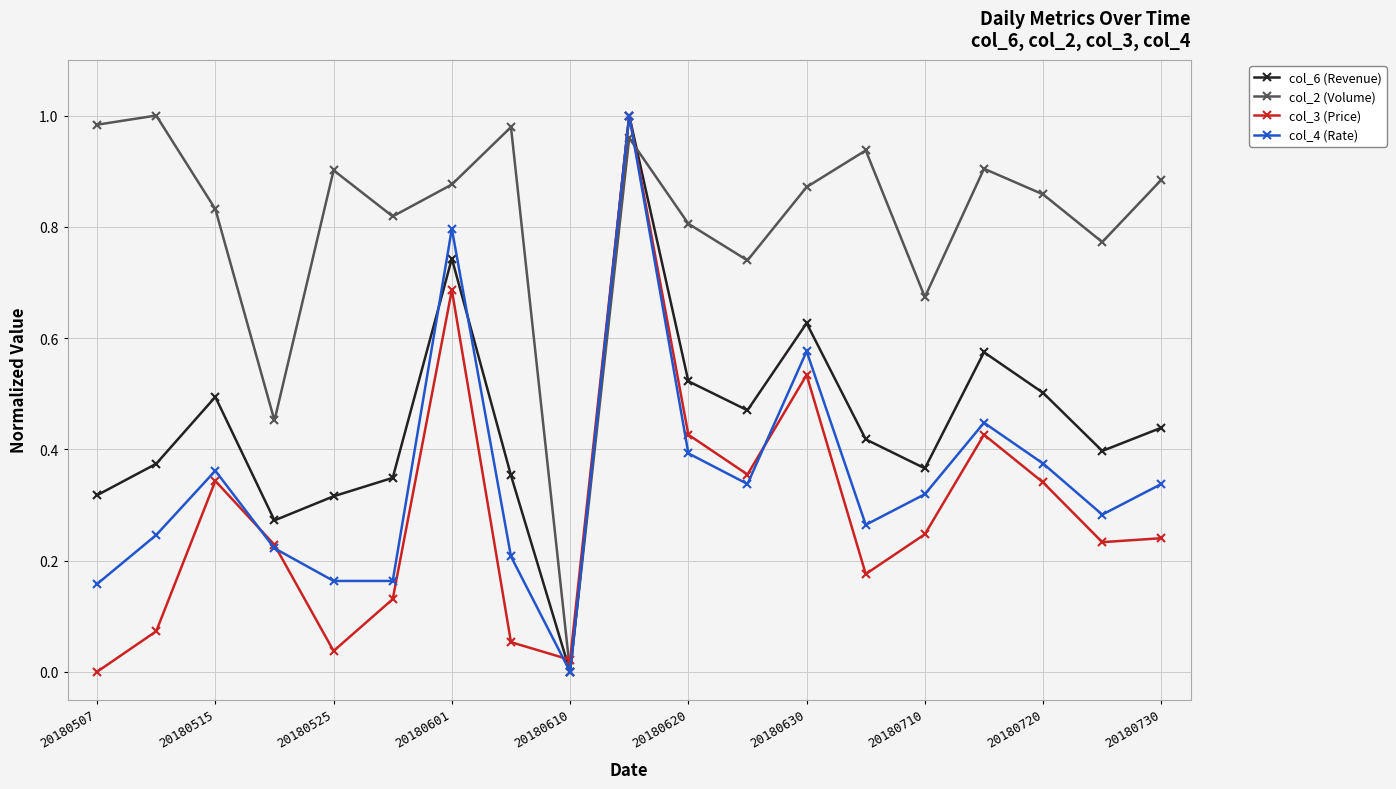

In col_2 (Volume), how many points are higher than both neighbors (excluding endpoints)?

6